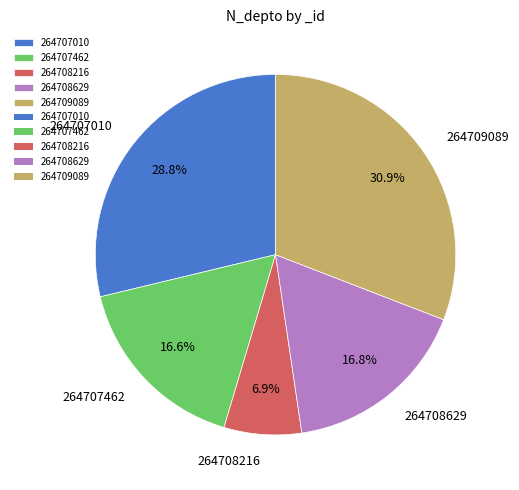

Is the sum of 264709089 and 264708629 greater than half?

No